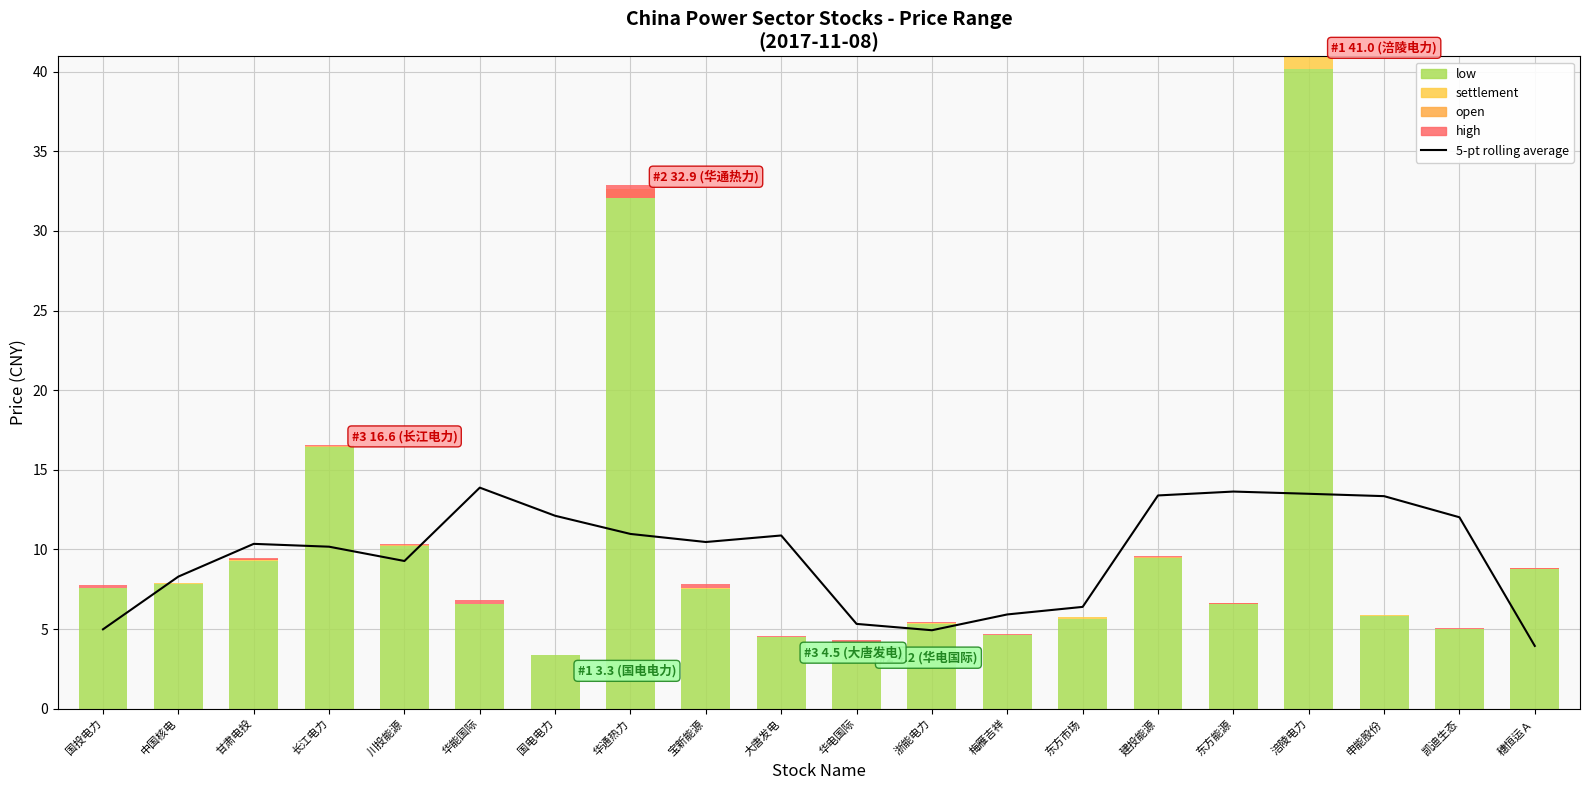

Which category has the lowest value in the low series?

国电电力